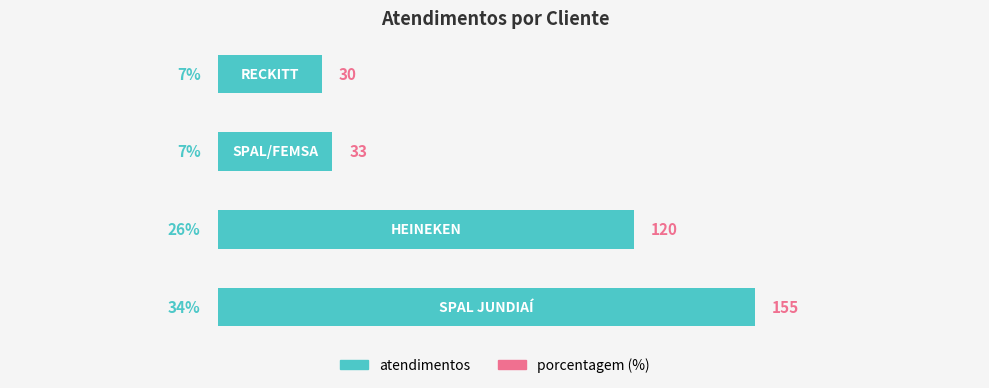

How many series are shown in this chart?

1